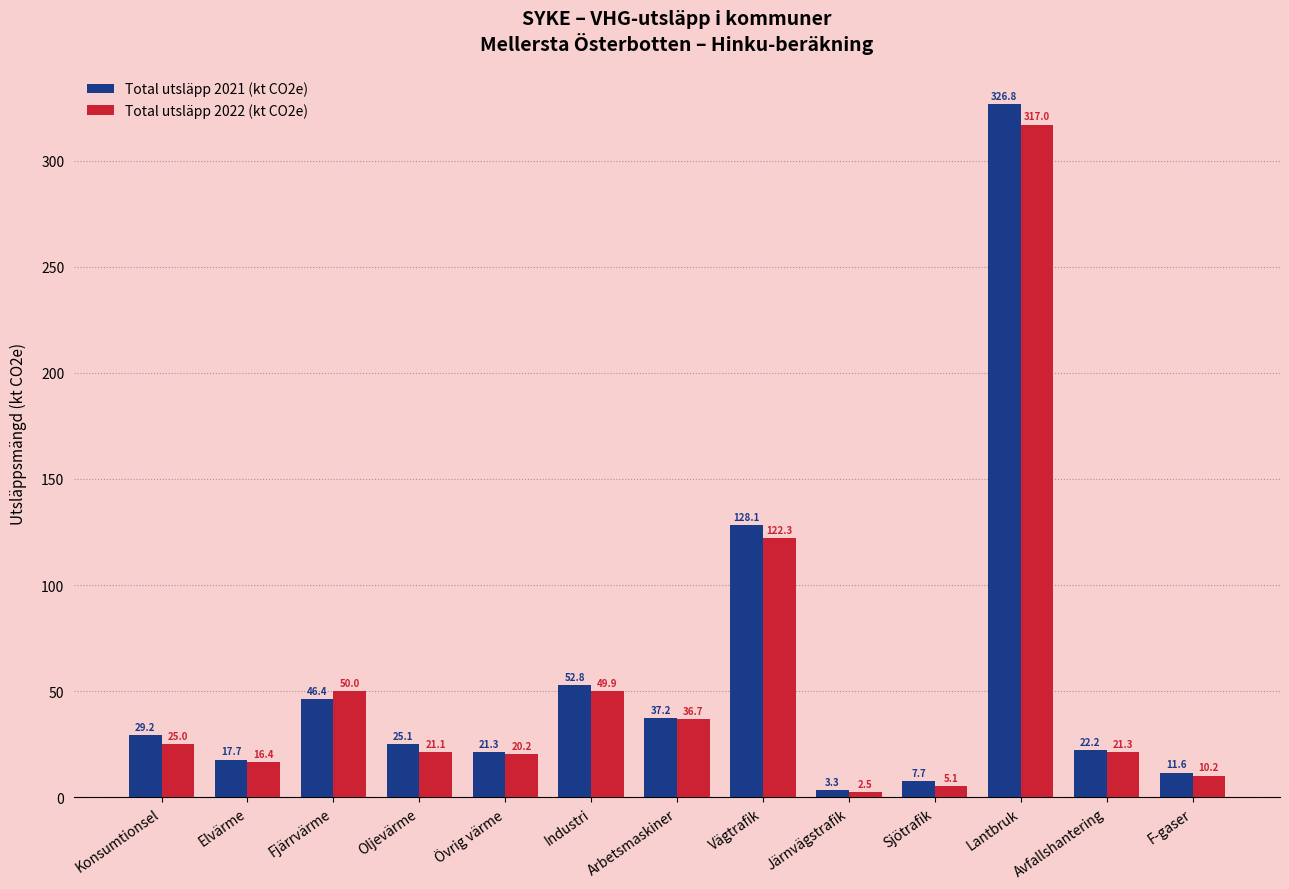

What is the average value of the Total utsläpp 2021 (kt CO2e) series?

56.1